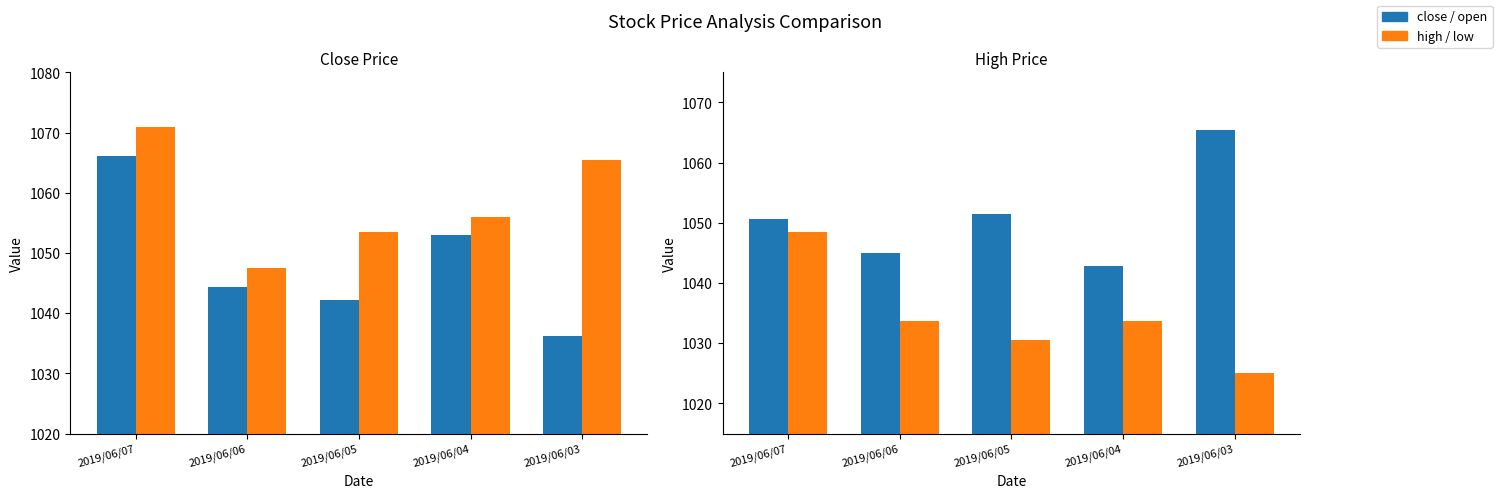

How many categories are shown in the chart?

5